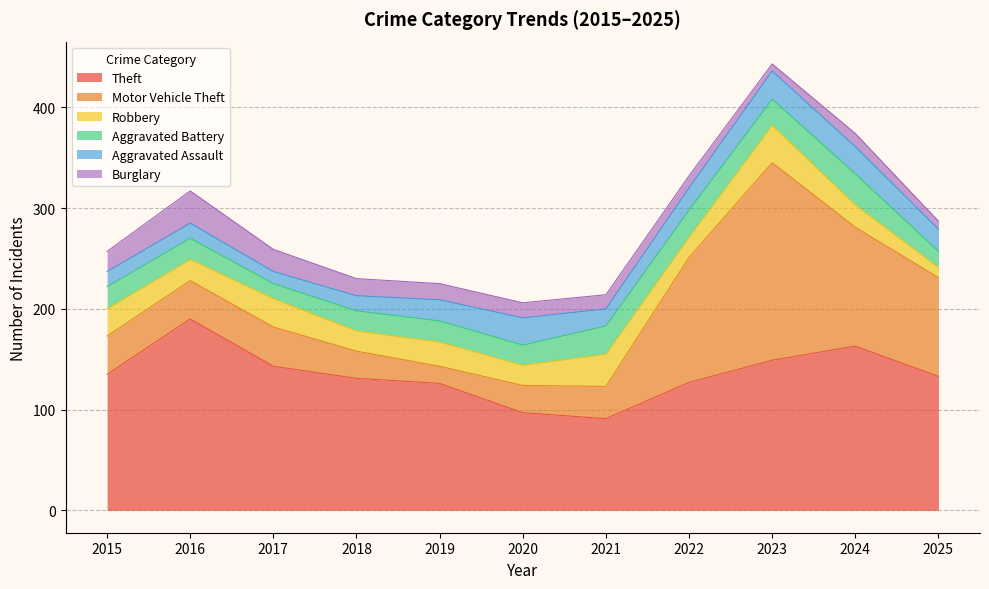

What value does the Aggravated Battery series have at 2022?

27